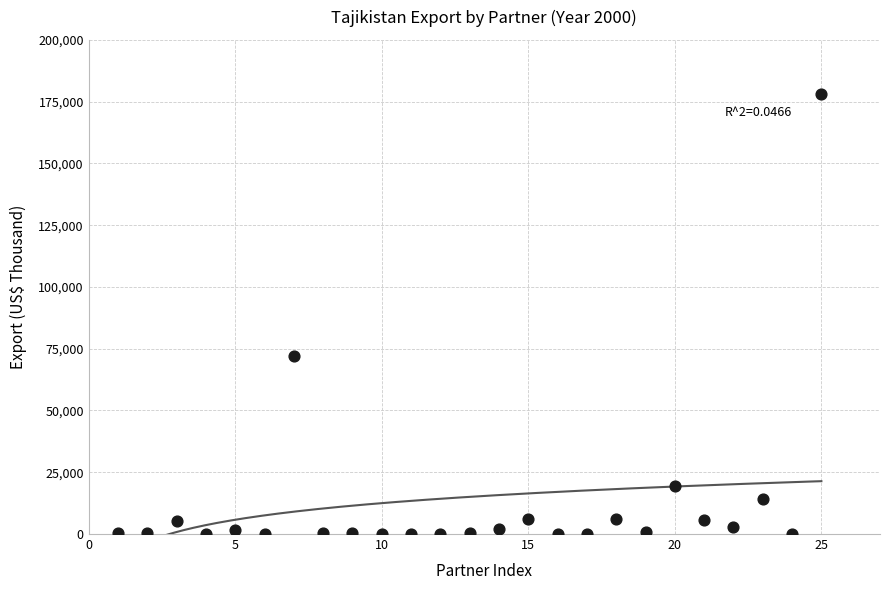

What Y value in the scatter plot is closest to 89115?

72236